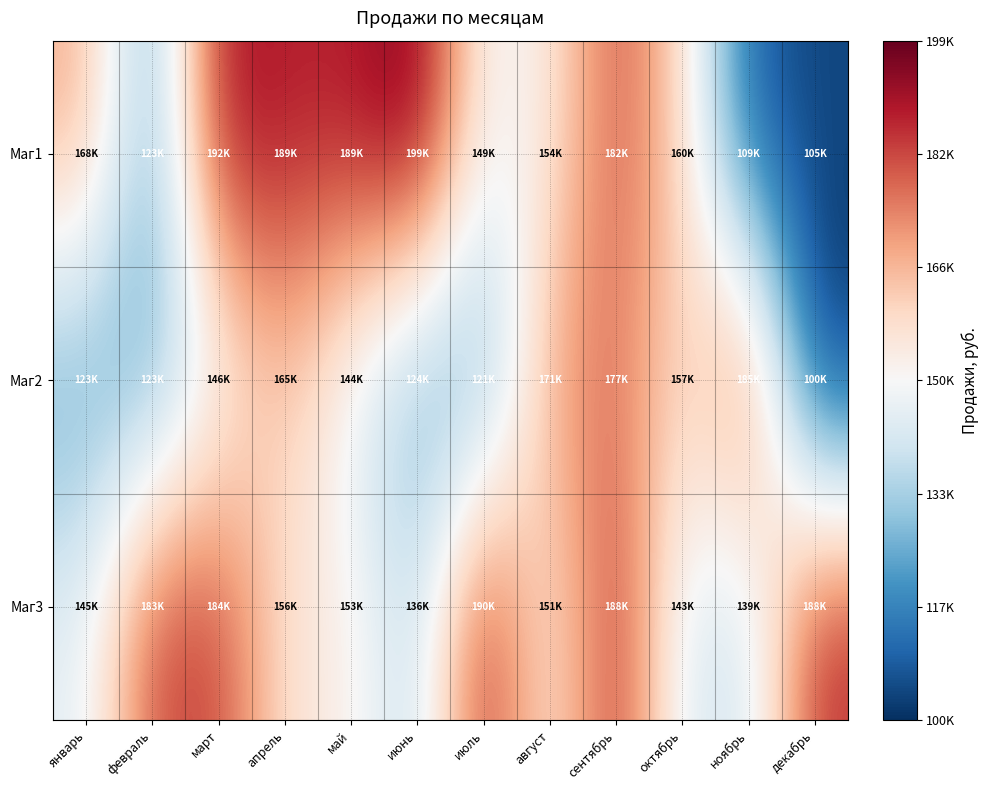

Reading left to right, list all the values displayed in this chart.

Маг1: январь=168741	февраль=123253	март=192253	апрель=189213	май=189218	июнь=199394	июль=149346	август=154208	сентябрь=182330	октябрь=160596	ноябрь=109067	декабрь=105137
Маг2: январь=123574	февраль=123929	март=146397	апрель=165290	май=144538	июнь=124262	июль=121782	август=171482	сентябрь=177128	октябрь=157488	ноябрь=185393	декабрь=100947
Маг3: январь=145551	февраль=183726	март=184648	апрель=156515	май=153712	июнь=136280	июль=190917	август=151550	сентябрь=188935	октябрь=143539	ноябрь=139253	декабрь=188049